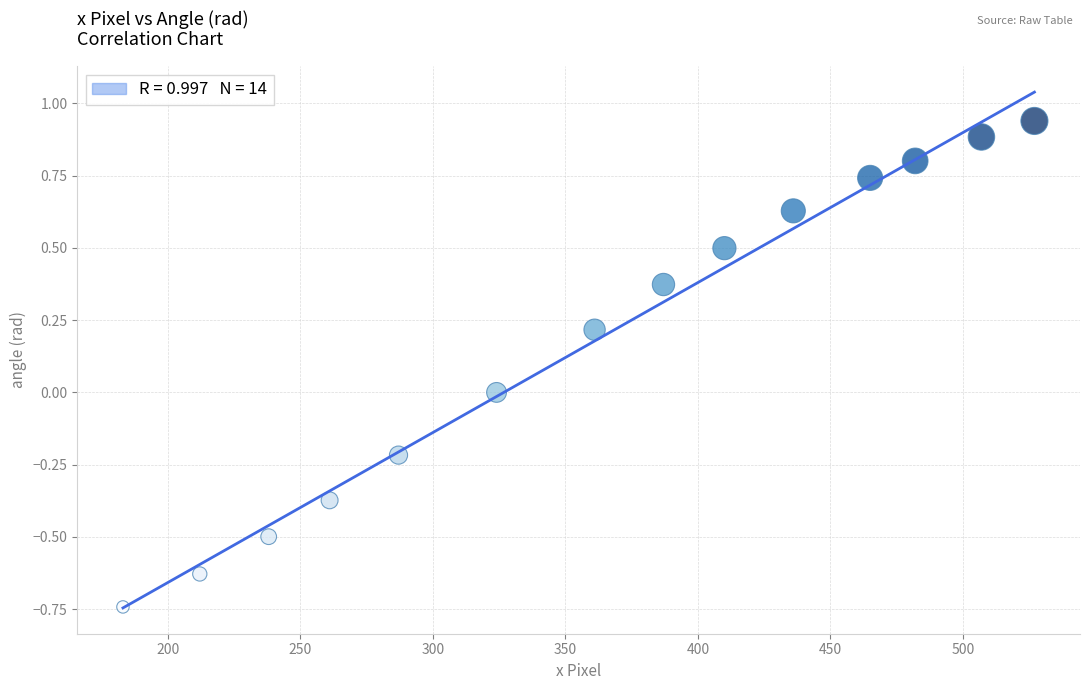

What is the range of Y values (max minus min)?

1.7